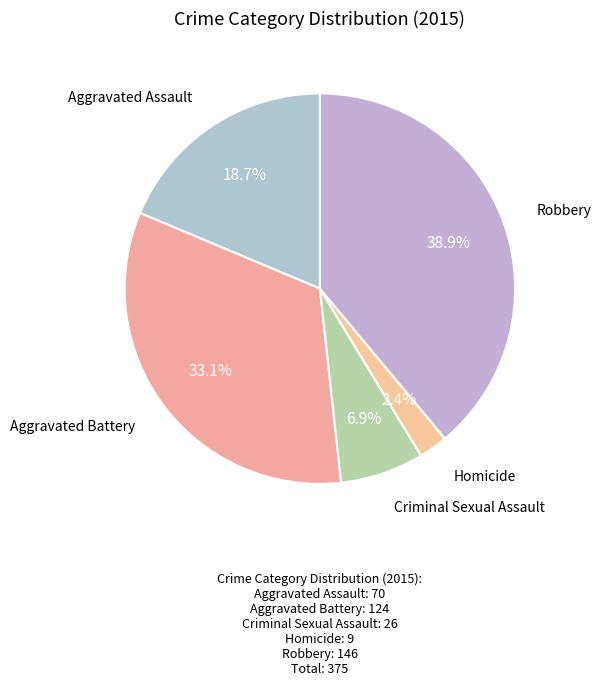

Which slice is the largest?

Robbery